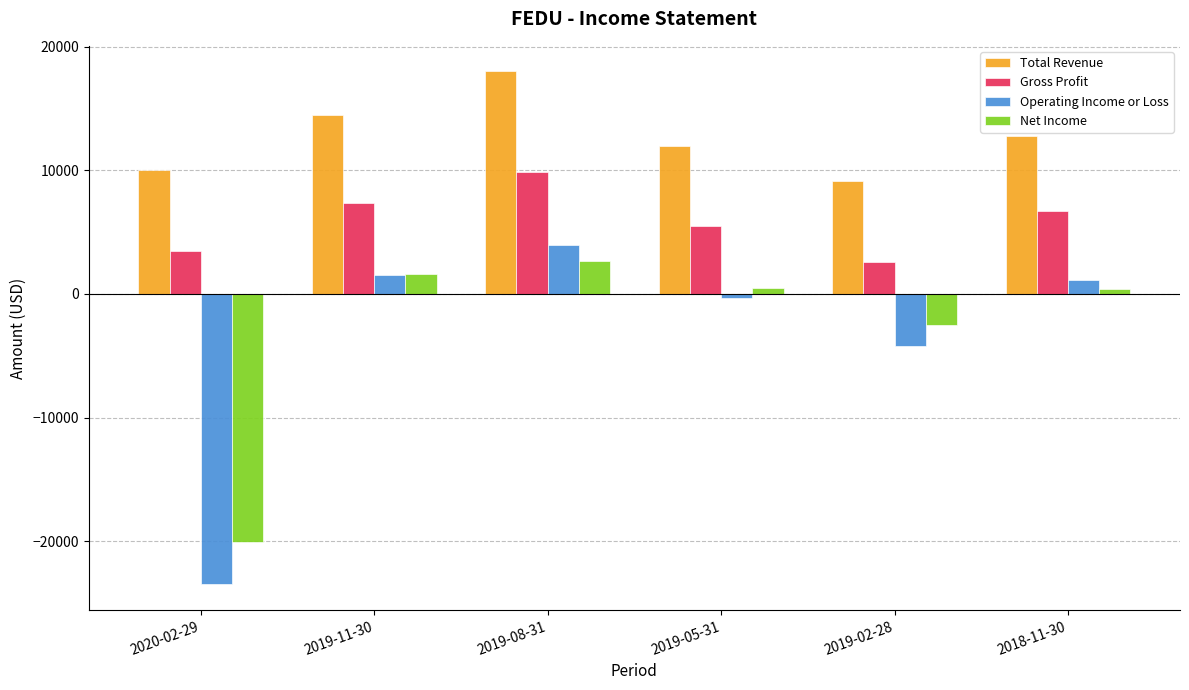

At 2019-08-31, list the series in order from largest to smallest.

Total Revenue, Gross Profit, Operating Income or Loss, Net Income